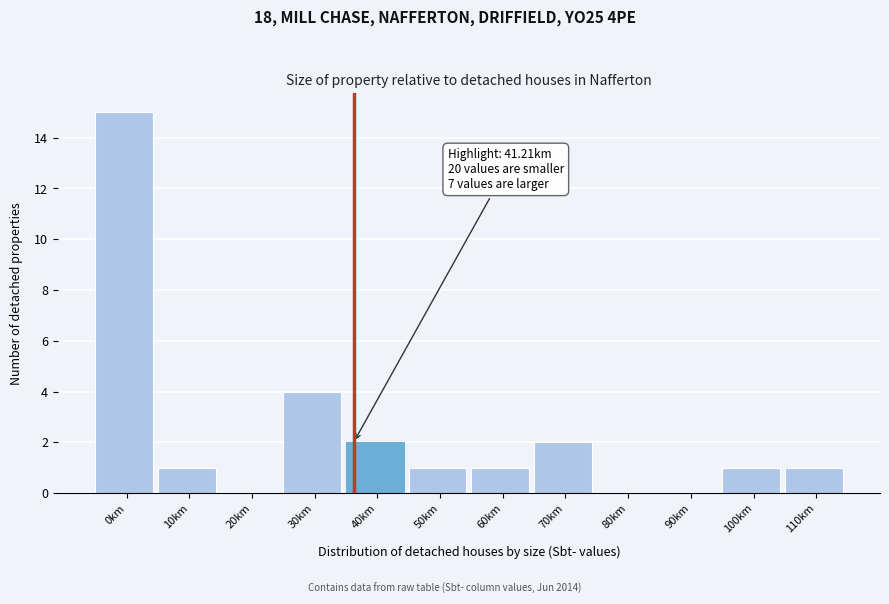

Reading right to left, what are all the values shown in this chart?

110km=1	100km=1	90km=0	80km=0	70km=2	60km=1	50km=1	40km=2	30km=4	20km=0	10km=1	0km=15